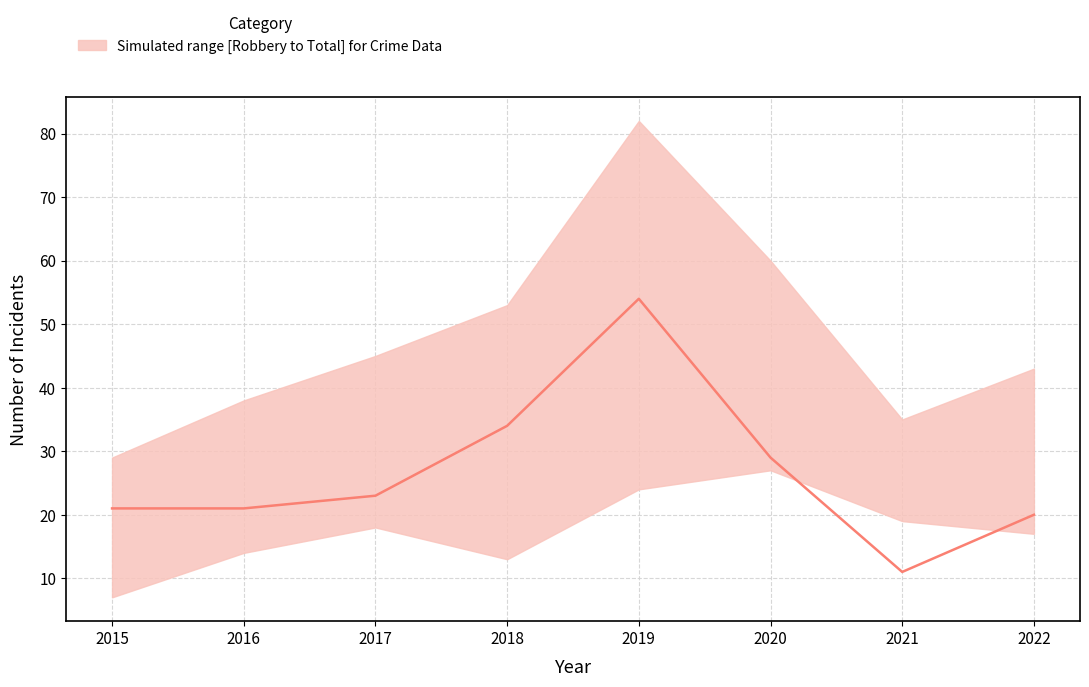

What is the minimum value shown in the chart?

11